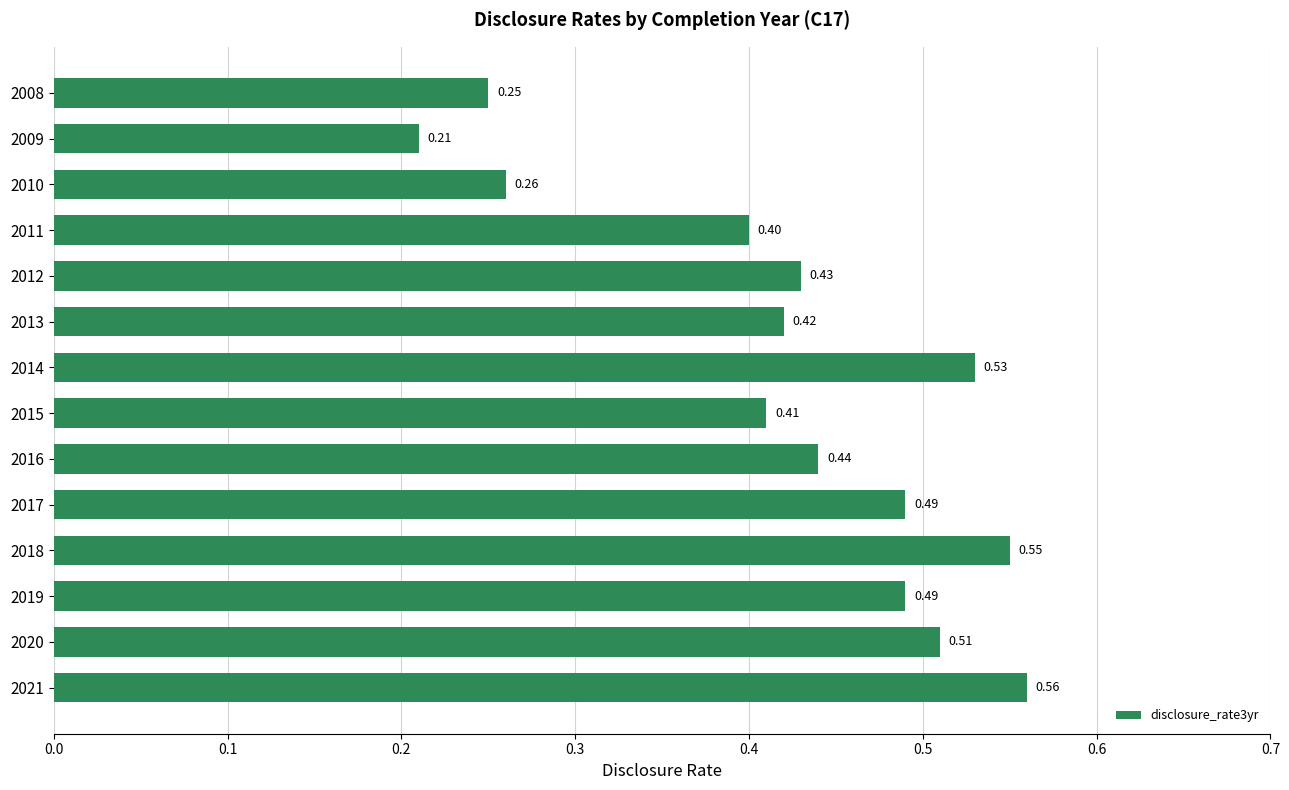

What is the average value?

0.4